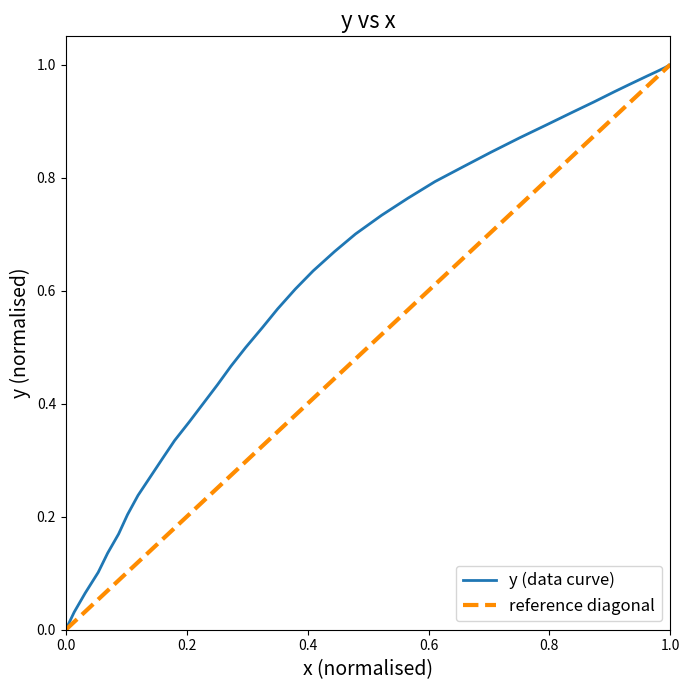

What is the difference between the maximum and second lowest values?

1.0